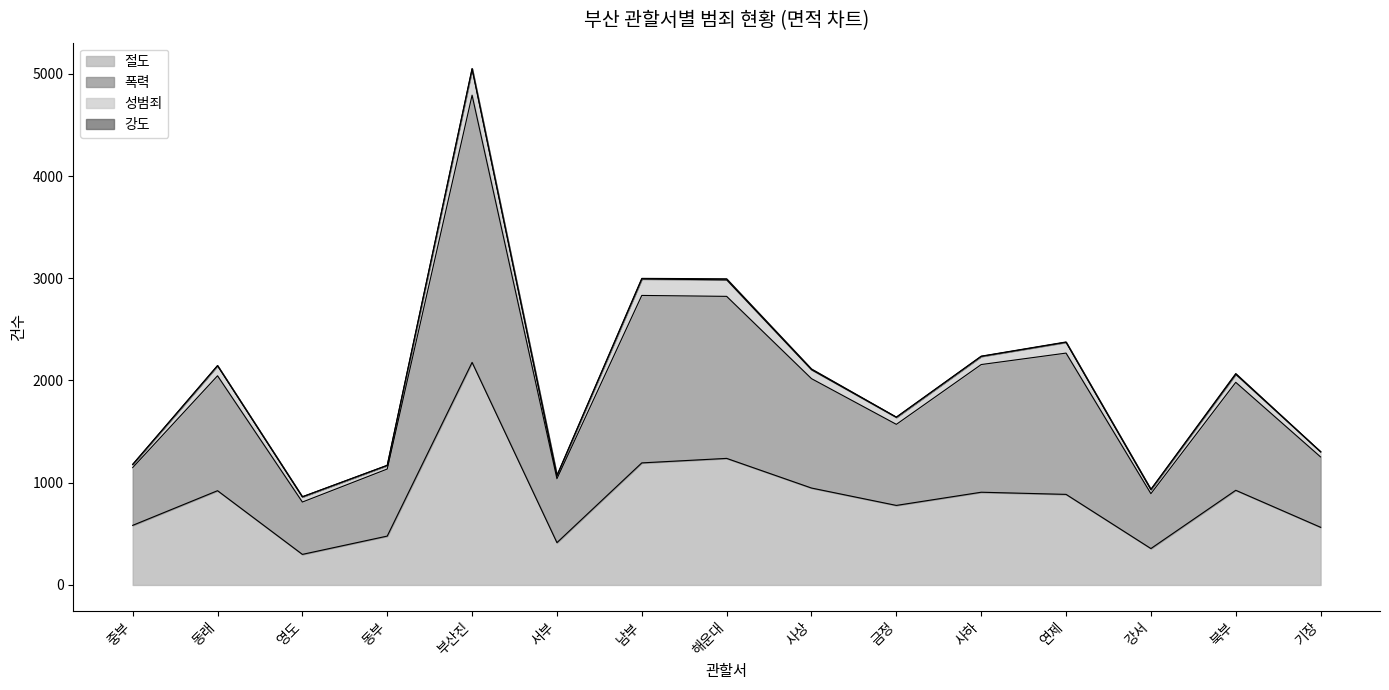

What is the highest value of the 절도 series?

2177